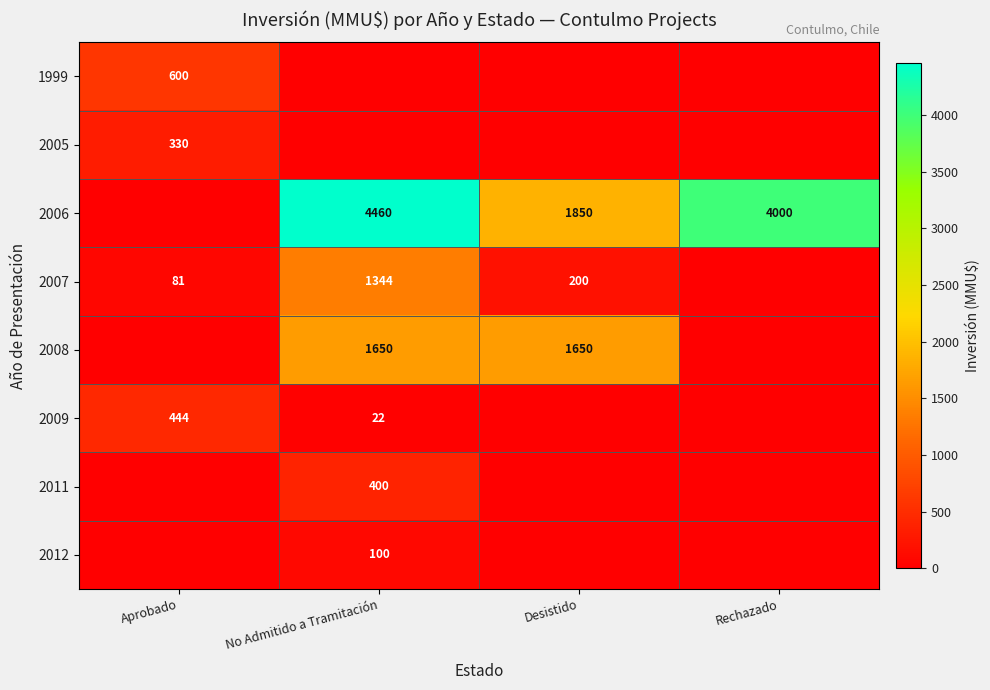

The value of 2009 at No Admitido a Tramitación is 22. True or false?

True